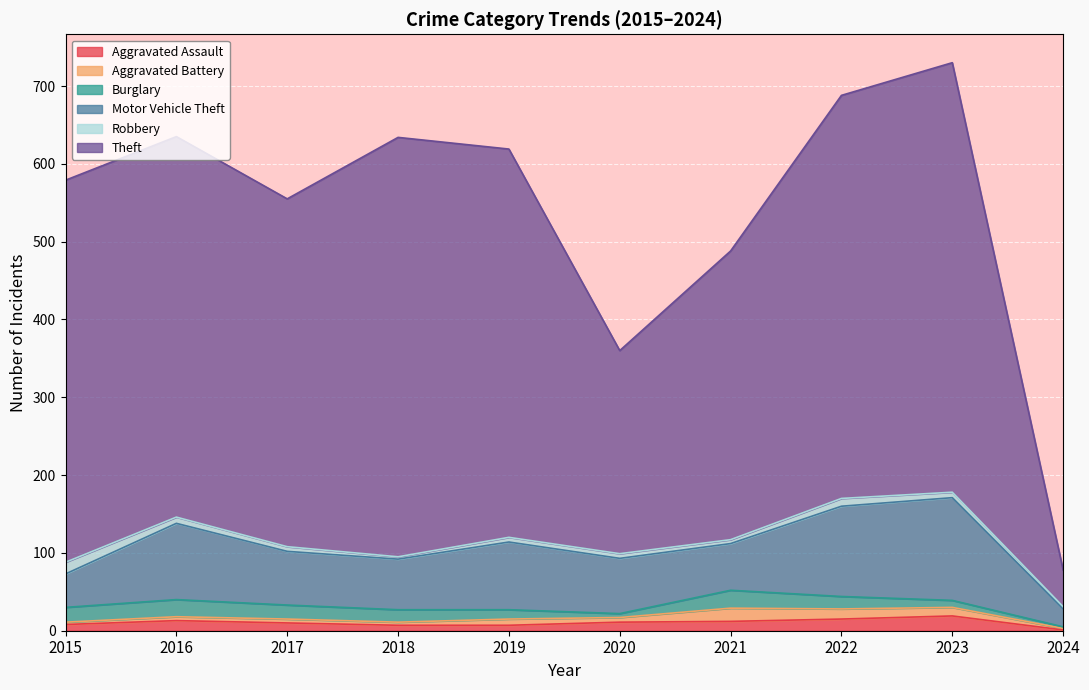

What is the total value across all series at 2019?

619